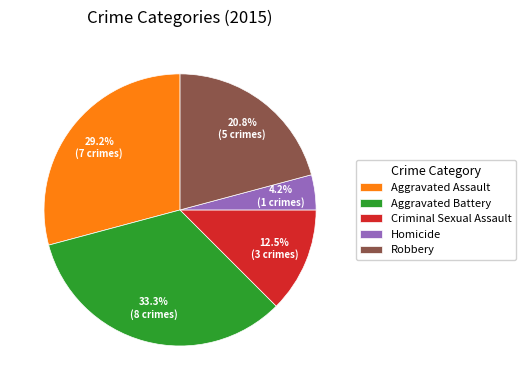

Rank the categories by value from highest to lowest.

Aggravated Battery, Aggravated Assault, Robbery, Criminal Sexual Assault, Homicide